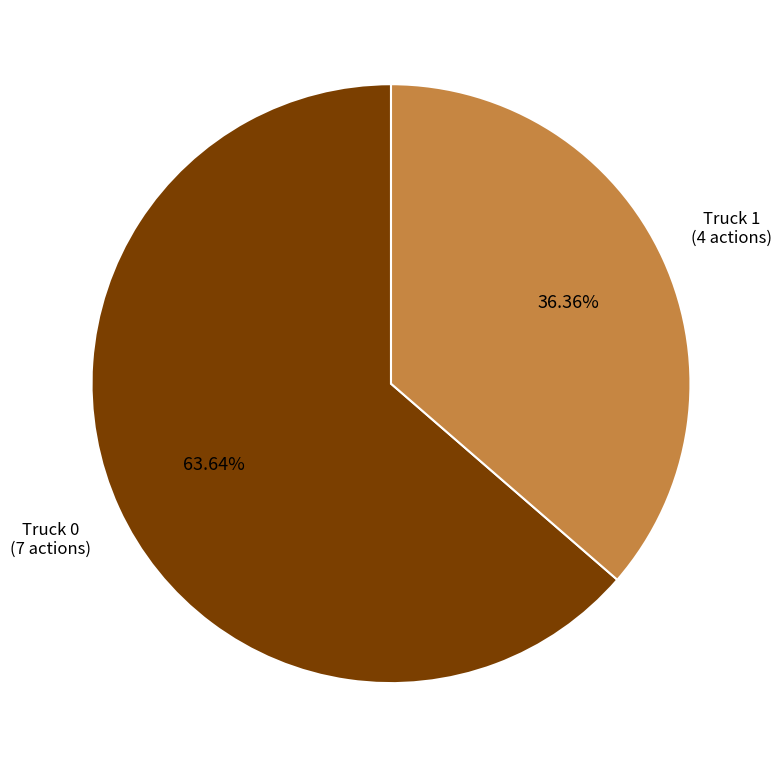

Which slice represents more than half of the pie?

Truck 0